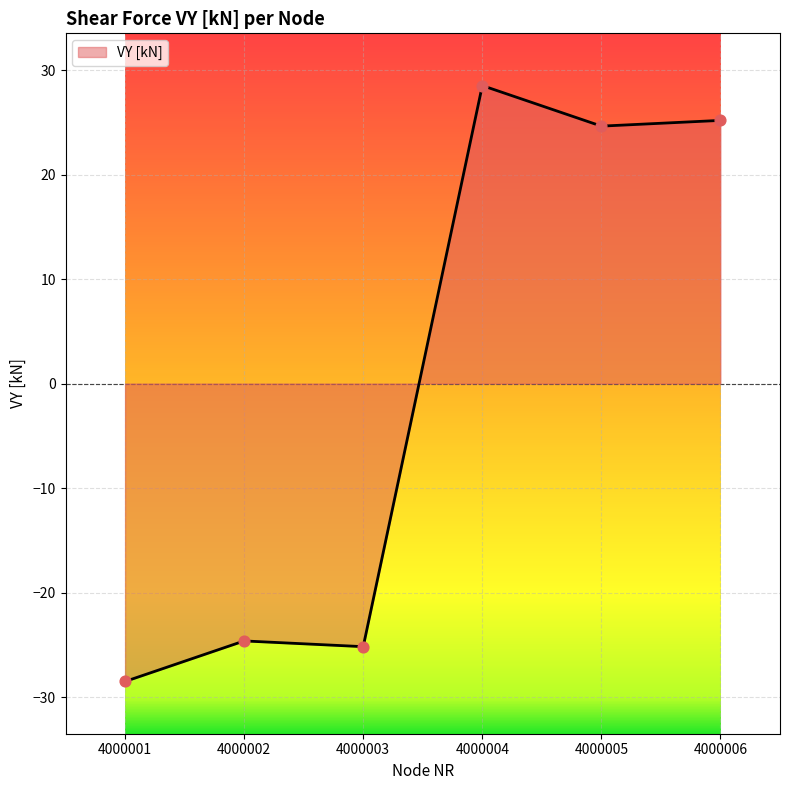

Between 4000002 and 4000003, which is larger?

4000002